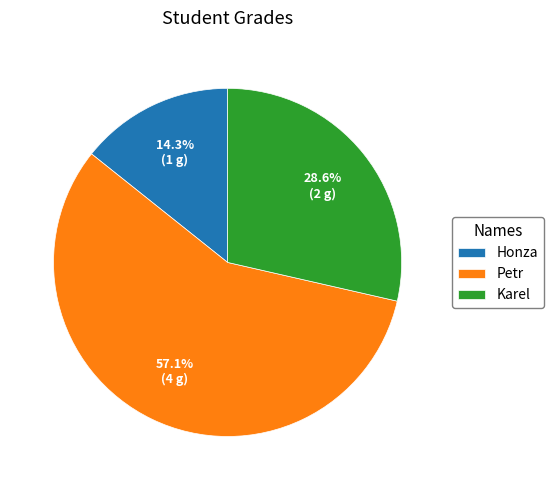

To the nearest percent, what is the average slice percentage?

33%